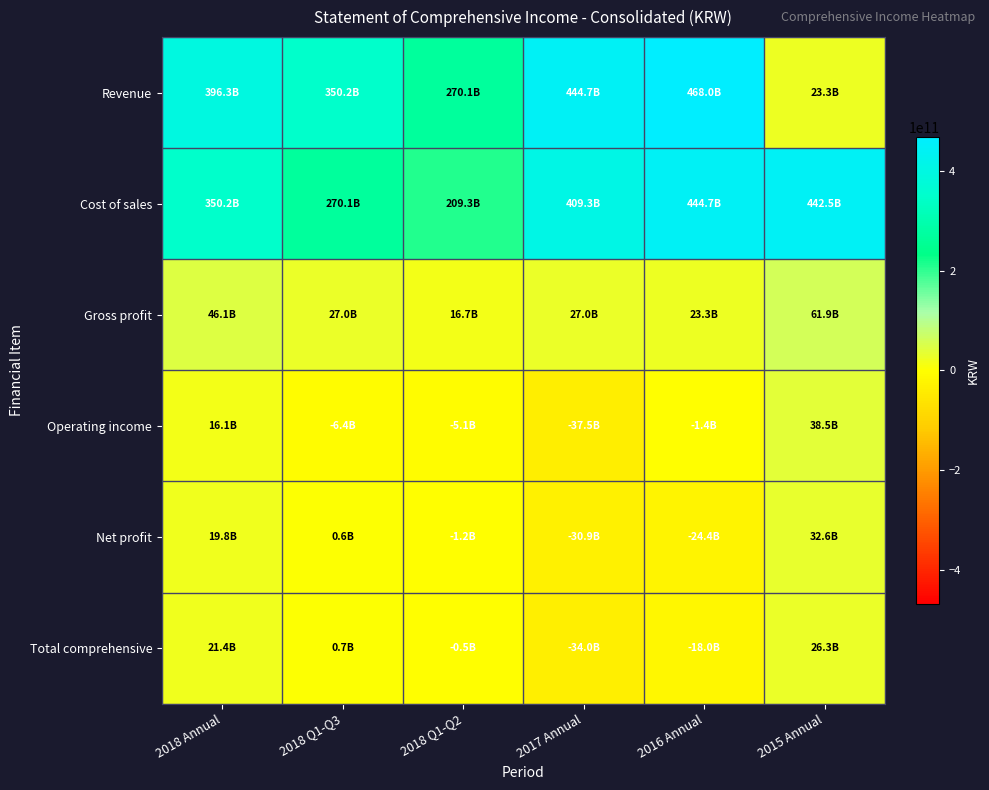

Which label corresponds to the smallest value in the chart?

2017 Annual